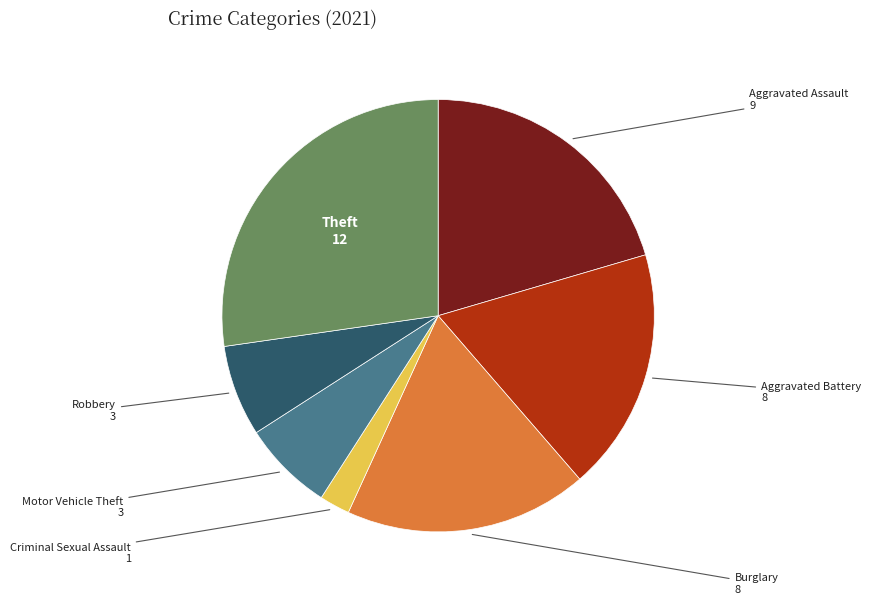

Combined, do Criminal Sexual Assault and Robbery account for over 50%?

No